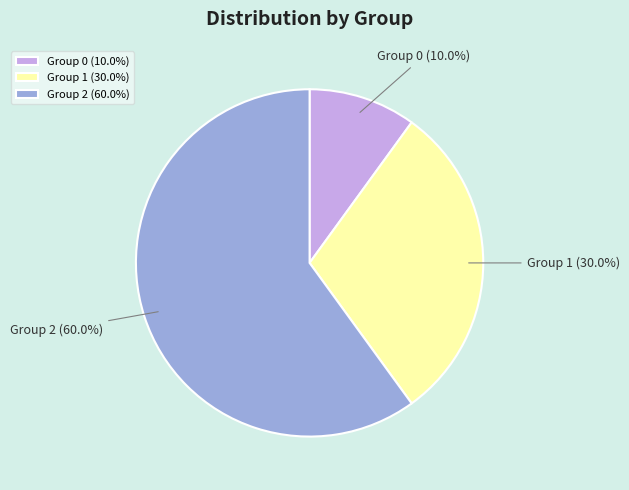

Is there a majority slice in this chart?

Yes